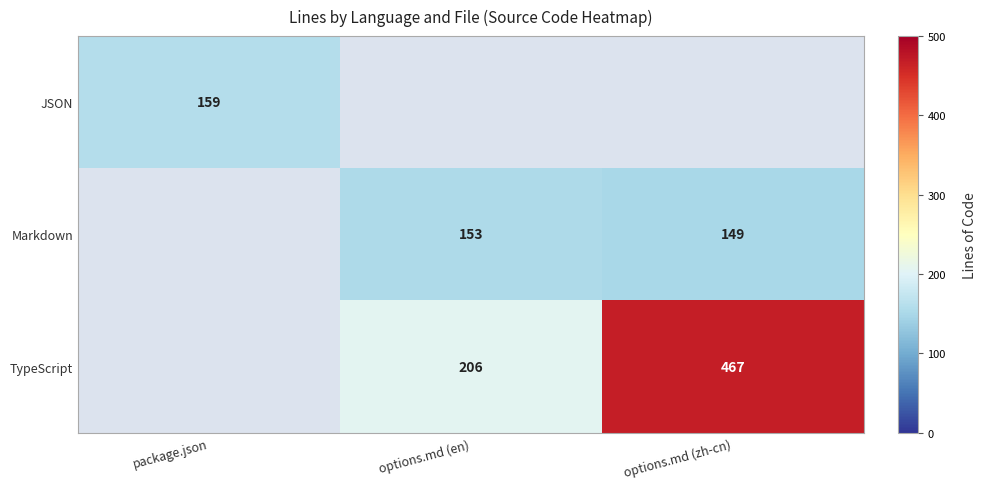

The value of Markdown at options.md (en) is 214. True or false?

False